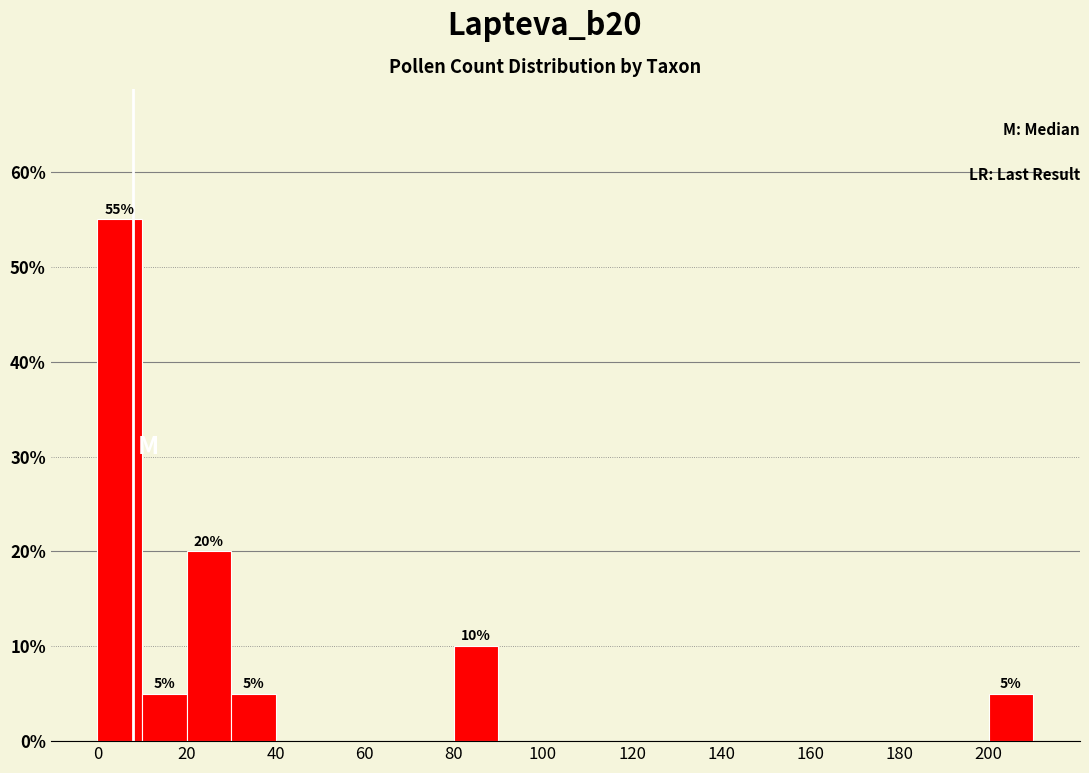

Over which range of the x-axis is the bar tallest?

0 to 10